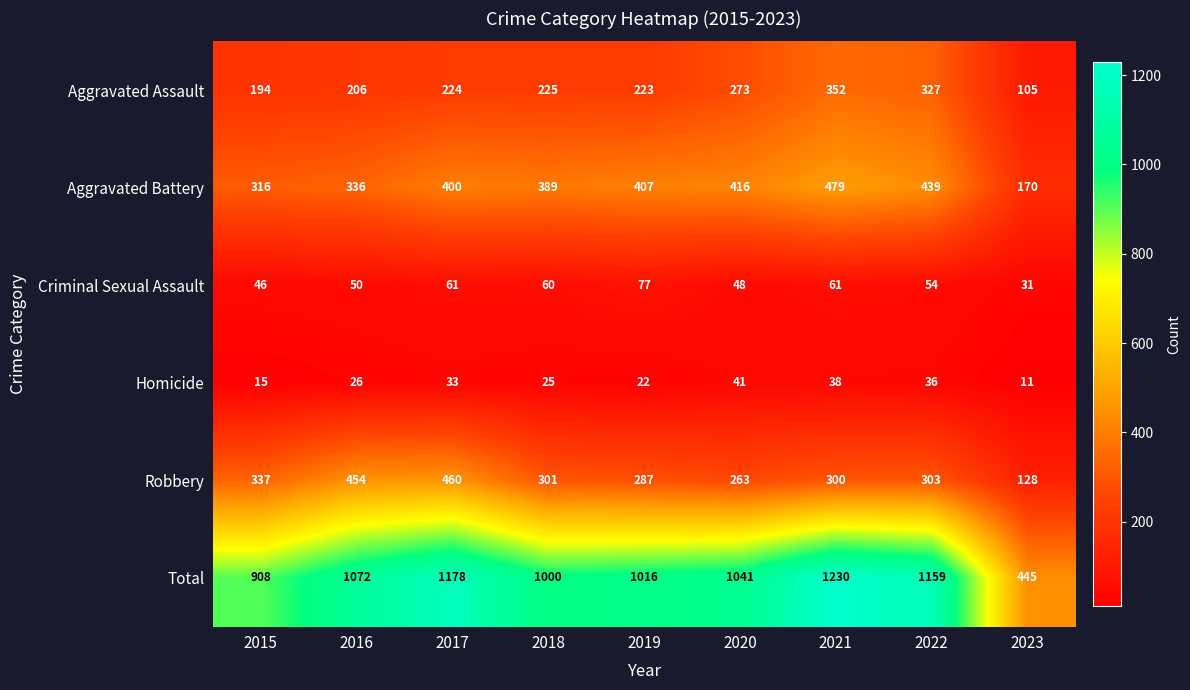

What is the spread (max minus min) of values at 2015?

893